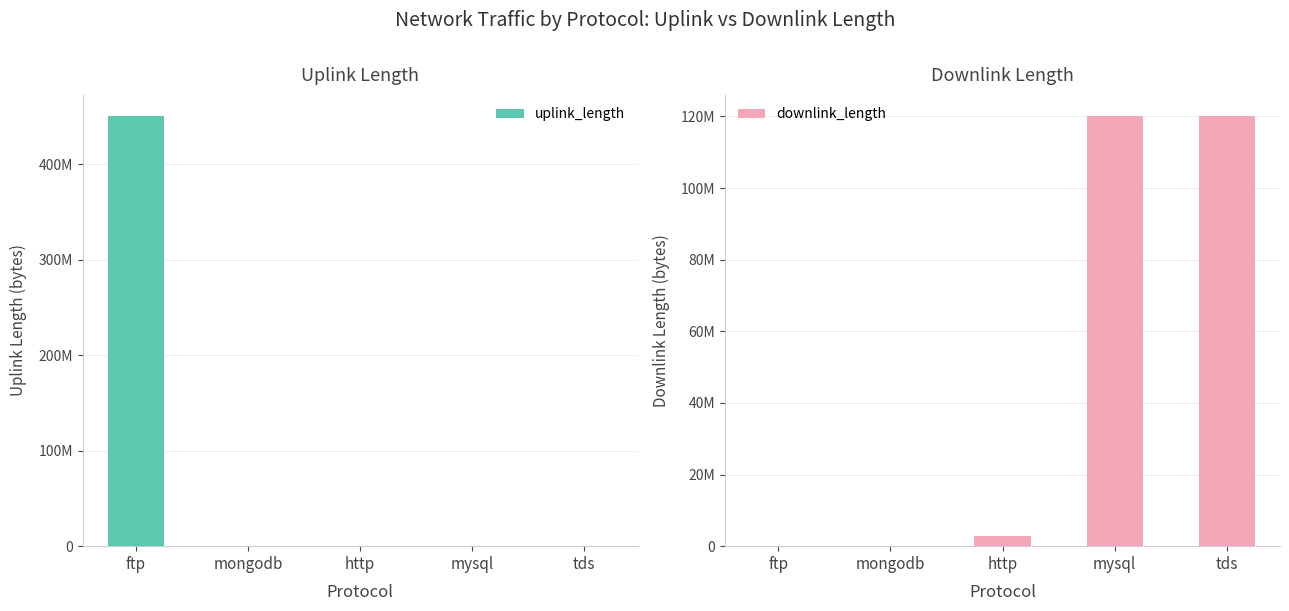

Which series has the largest total across all categories?

uplink_length